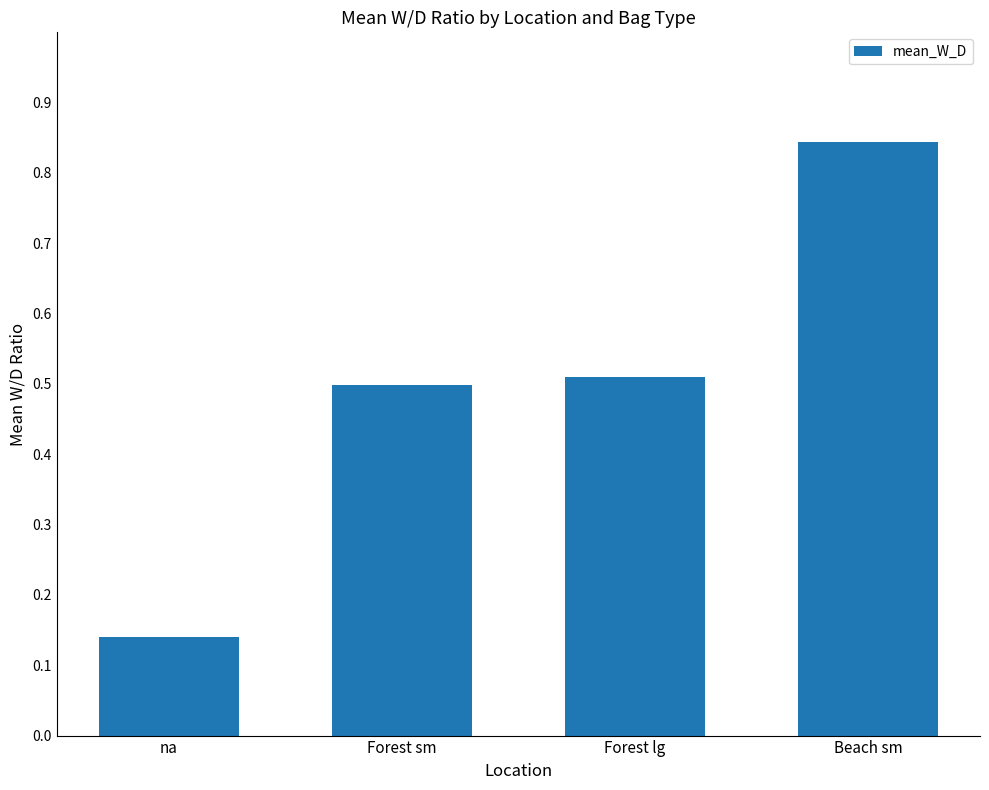

Are the bars horizontal?

No